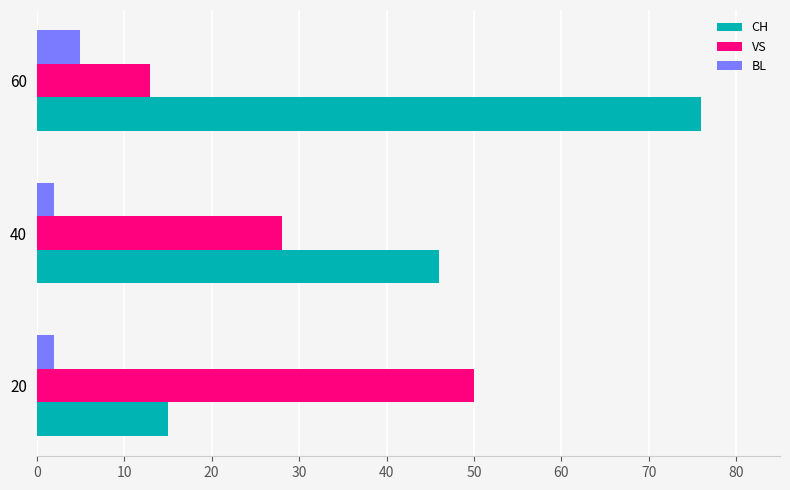

Rank the categories by VS value from highest to lowest.

20, 40, 60